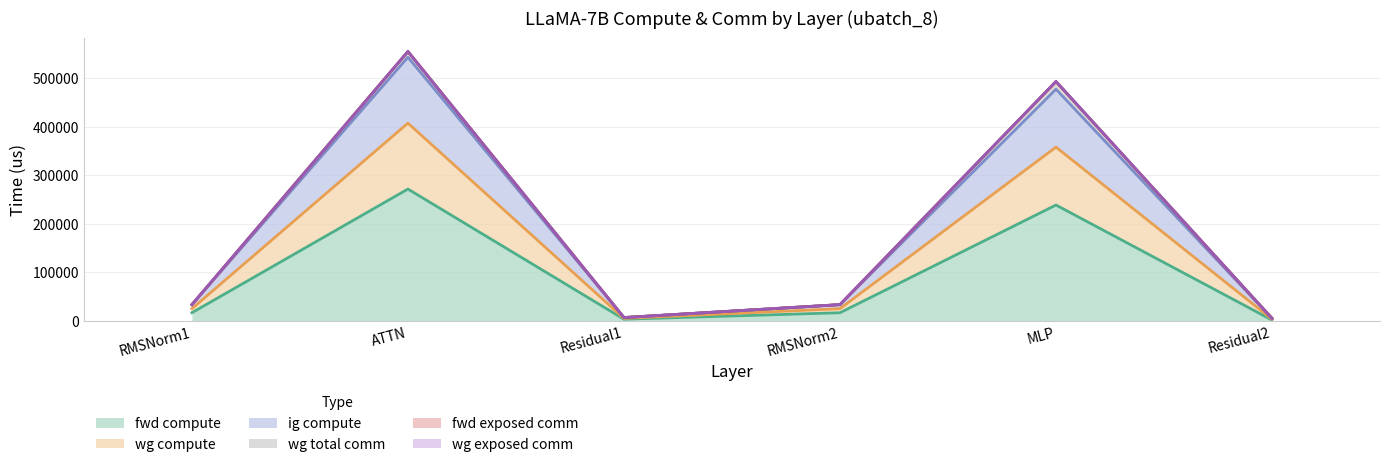

Does the chart display data point markers on the line(s)?

No